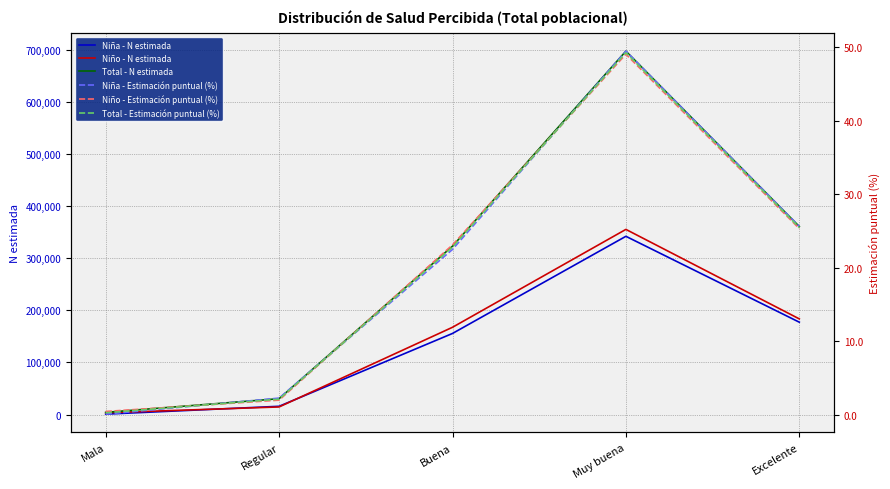

The Total - Estimación puntual (%) series shows 22.8 at Buena. True or false?

True